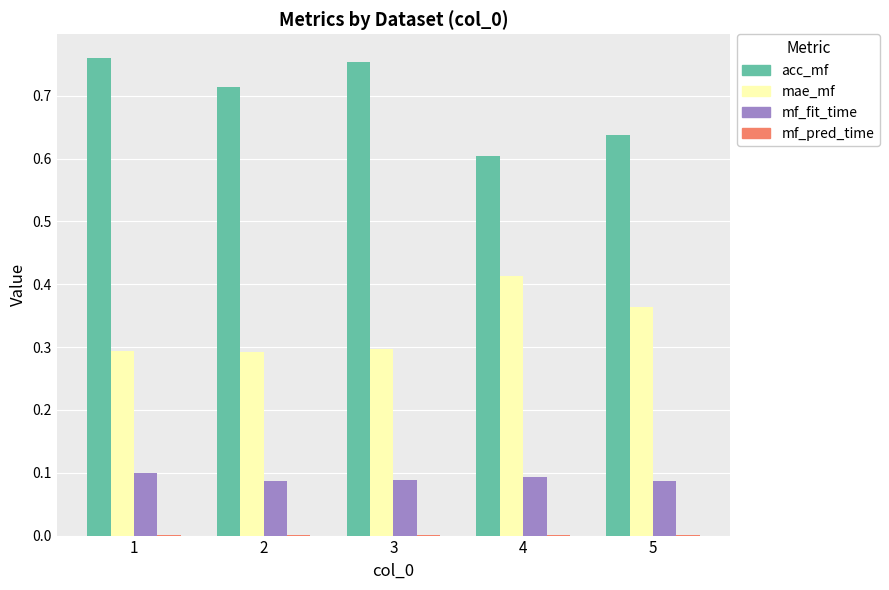

True or false: mf_fit_time has a value of 0.0 at 3.

False